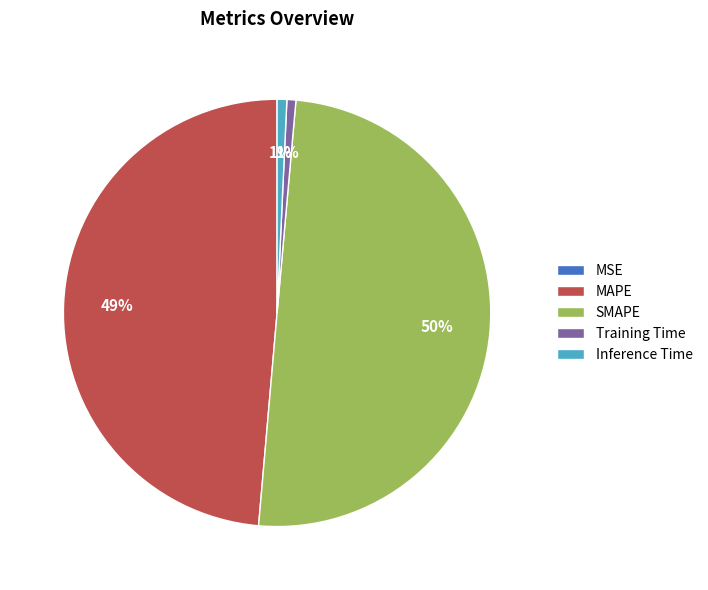

What percentage is the Training Time slice, to the nearest percent?

1%